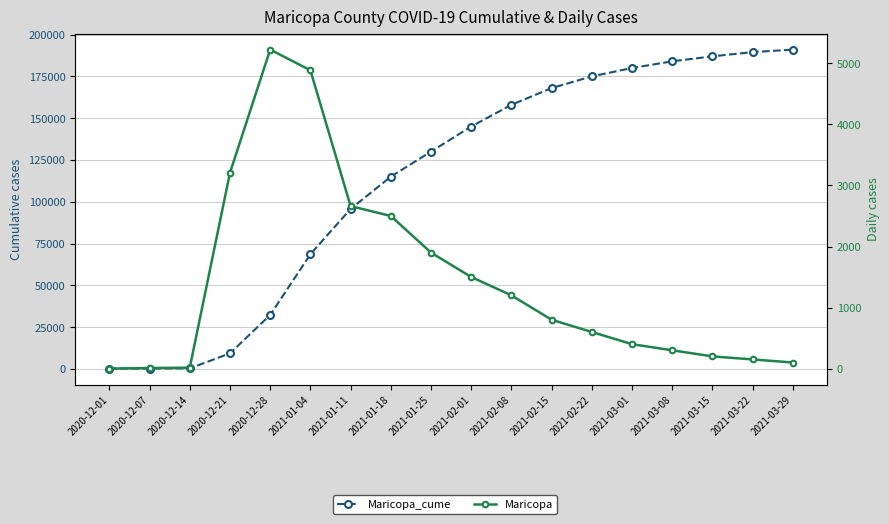

What is the difference between the highest and lowest values at 2021-03-22?

189350